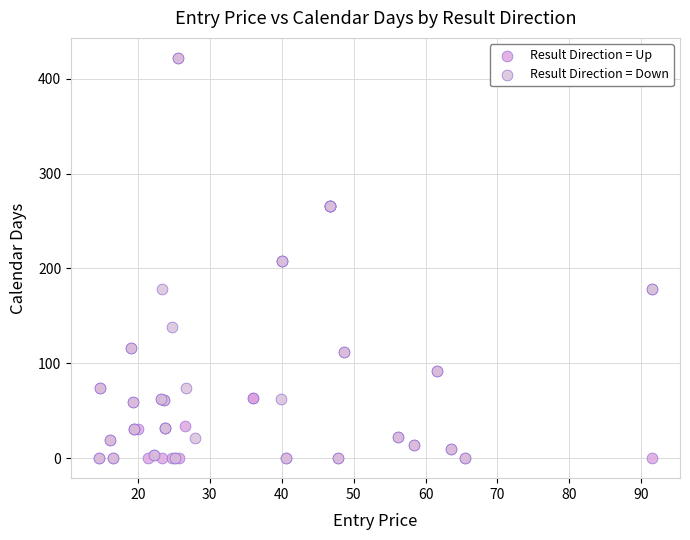

What are all the series names shown in the legend?

Result Direction = Up, Result Direction = Down